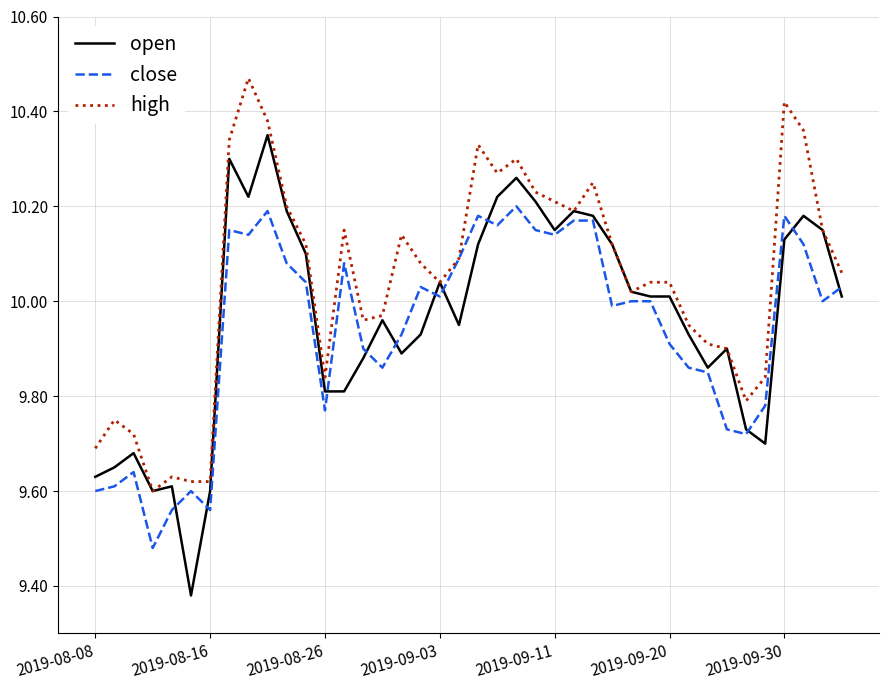

Is this an area chart (filled region under the line)?

No